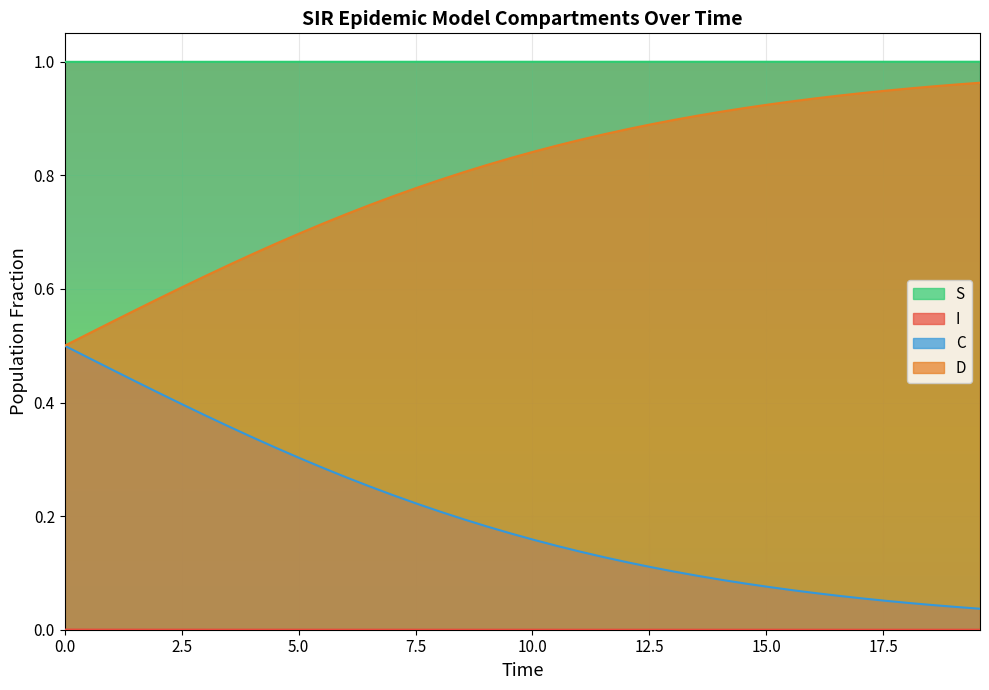

True or false: S and D cross at least once.

False